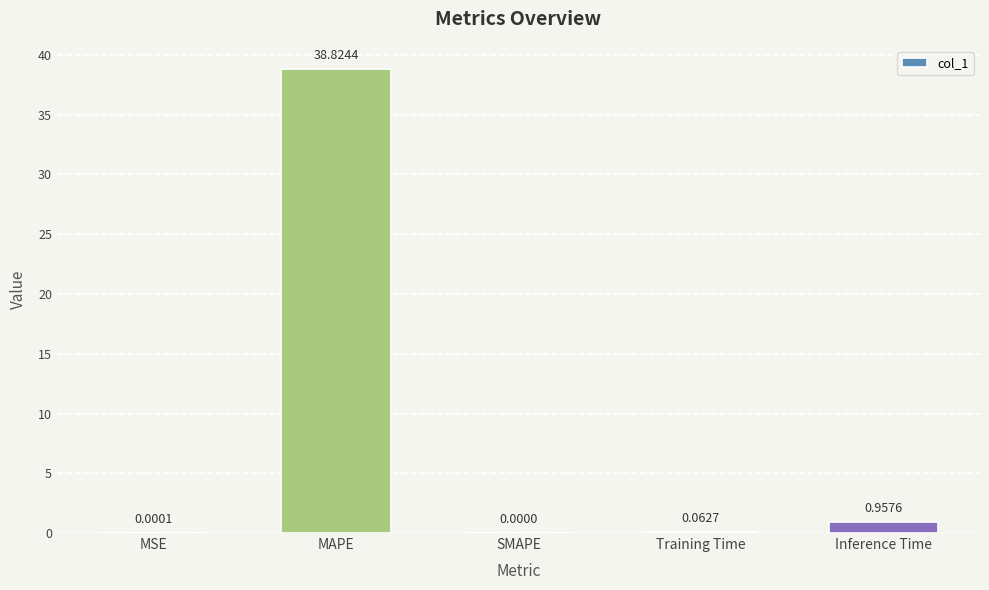

Between SMAPE and MSE, which is larger?

MSE